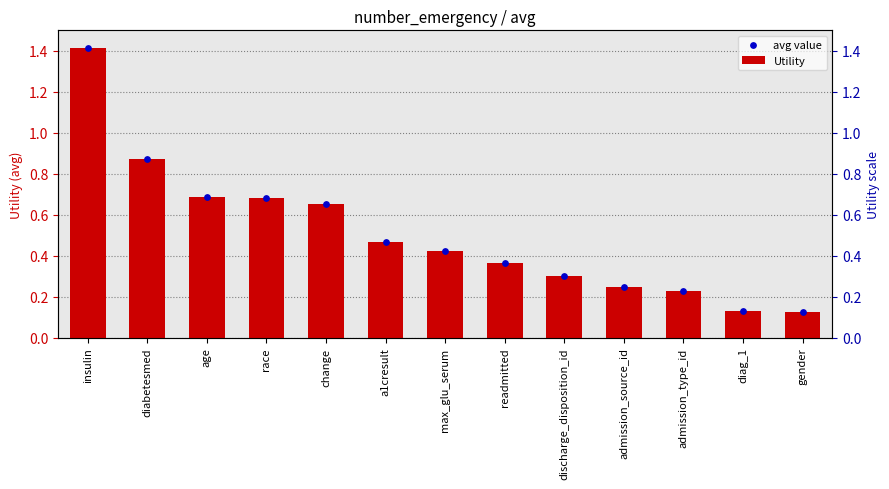

What is the total value across all series at readmitted?

0.7